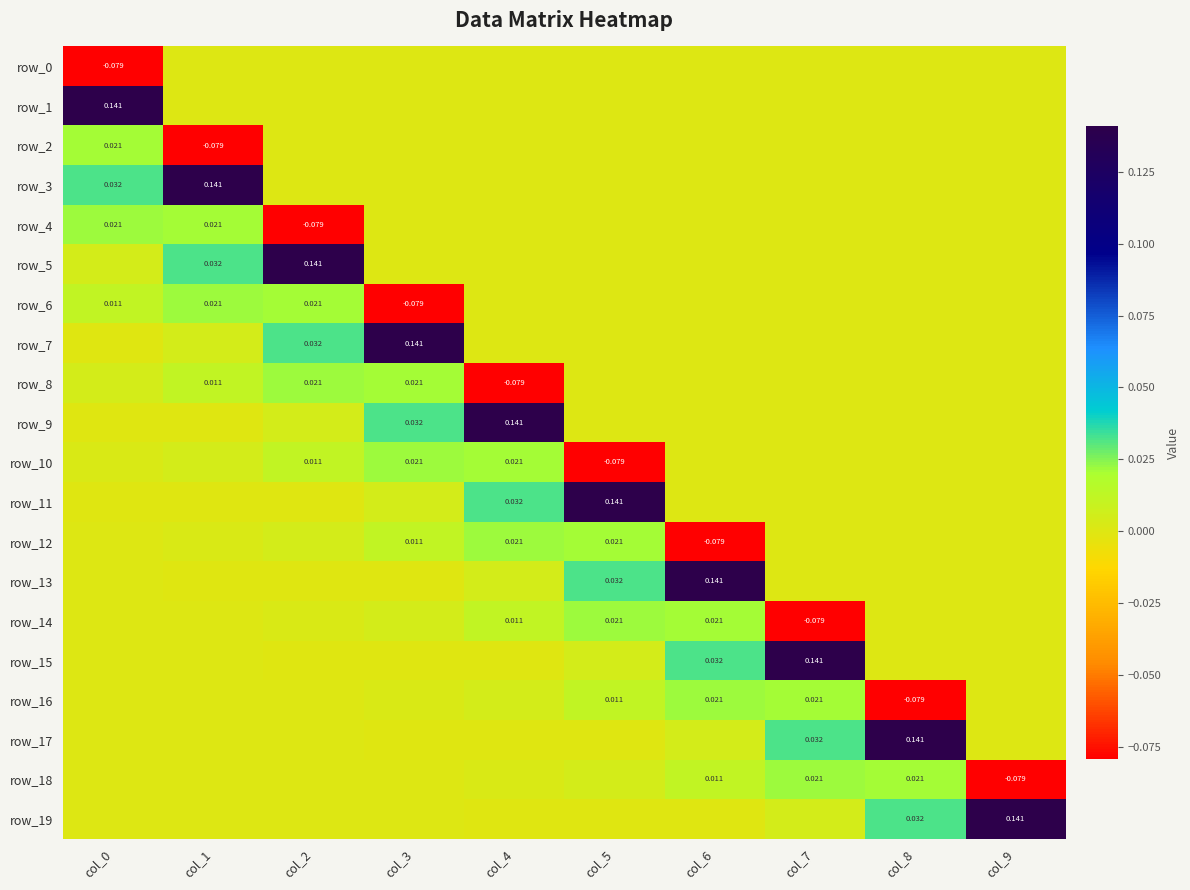

Which category has the lowest value in the row_13 series?

col_2